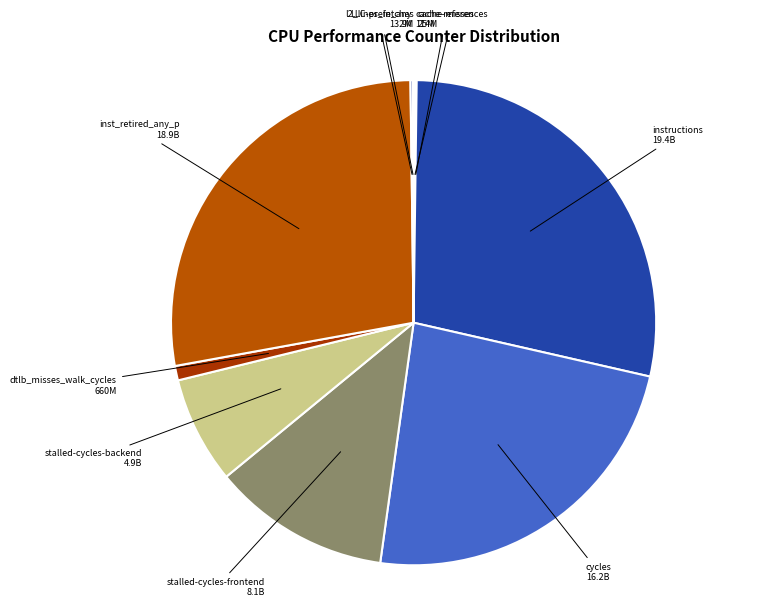

Is there a majority slice in this chart?

No